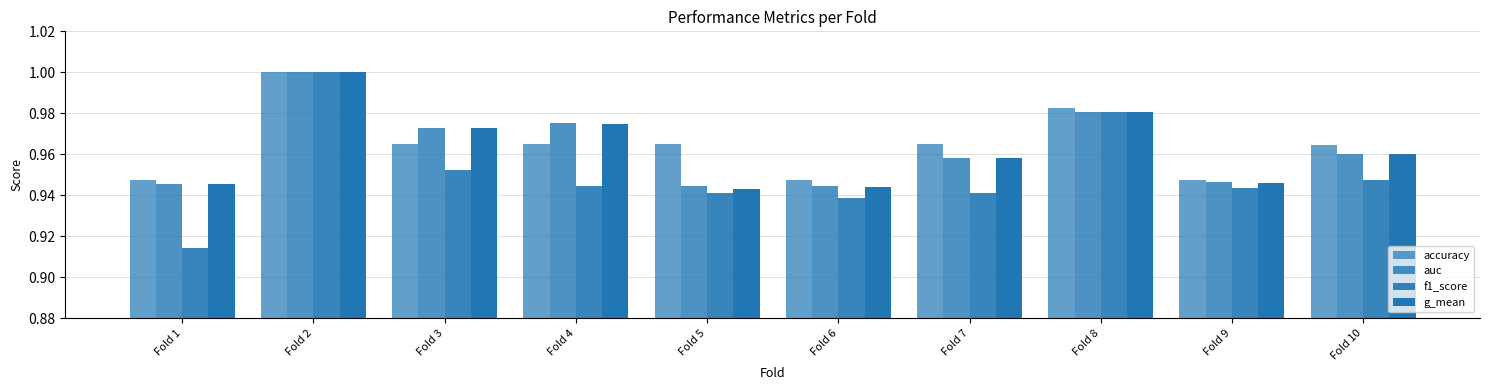

How many distinct data groups are displayed?

4